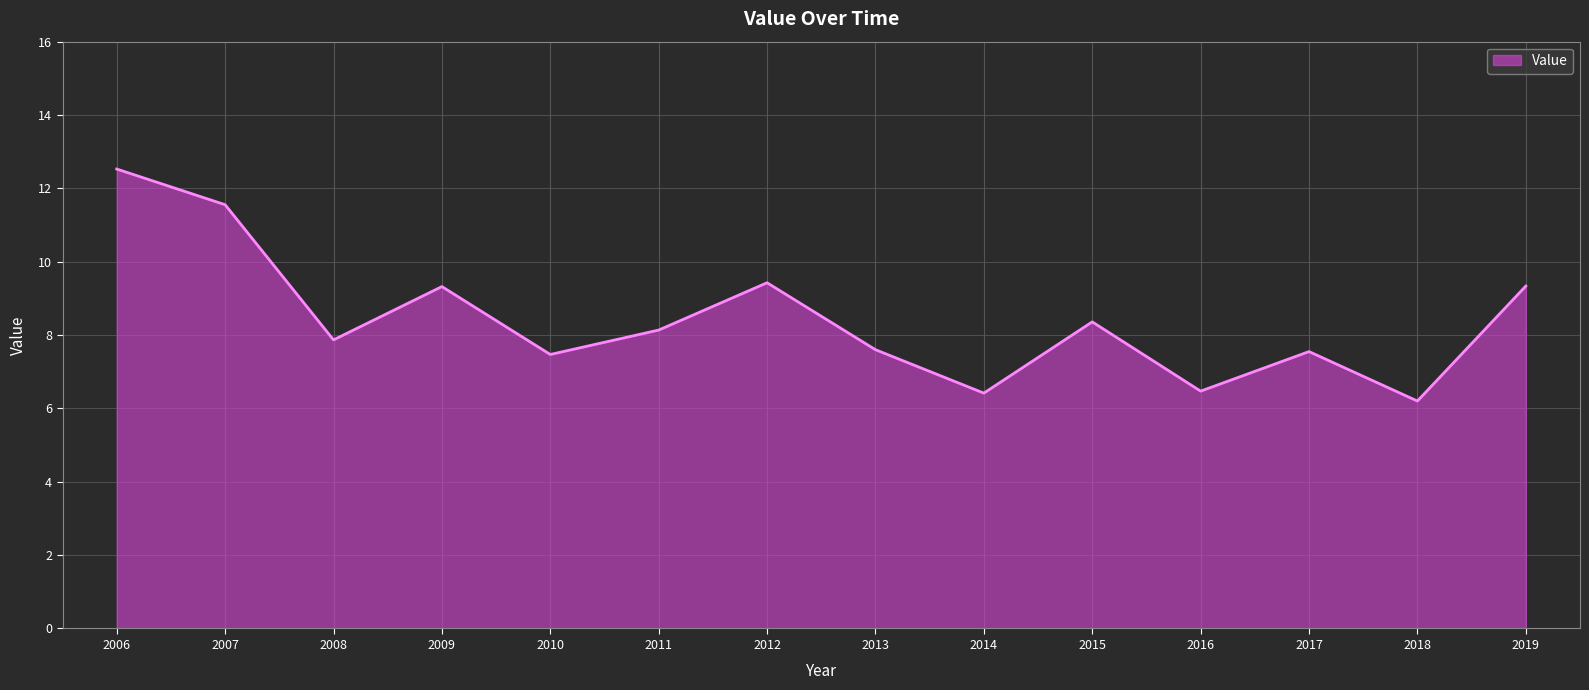

How many lines are shown in the chart?

1